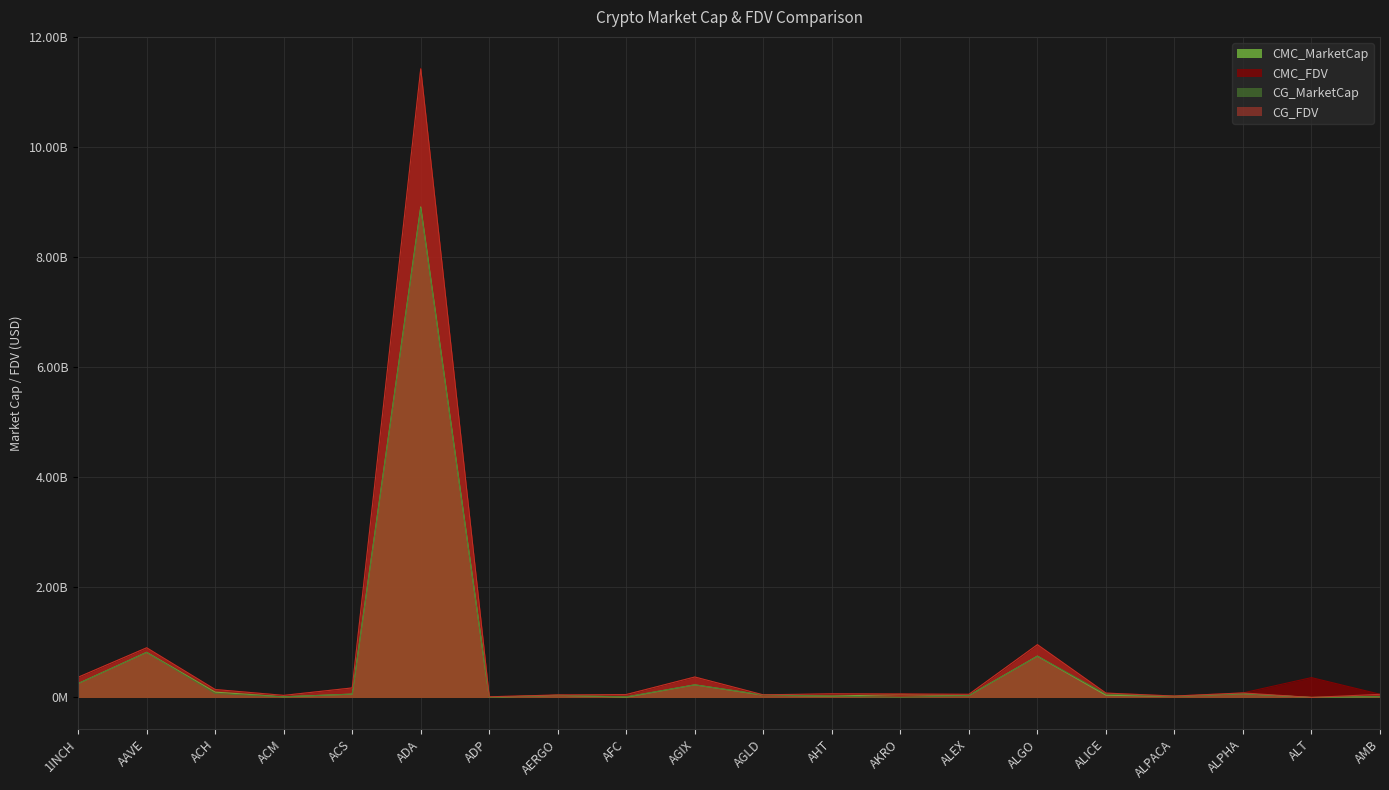

Does the chart display data point markers on the line(s)?

No